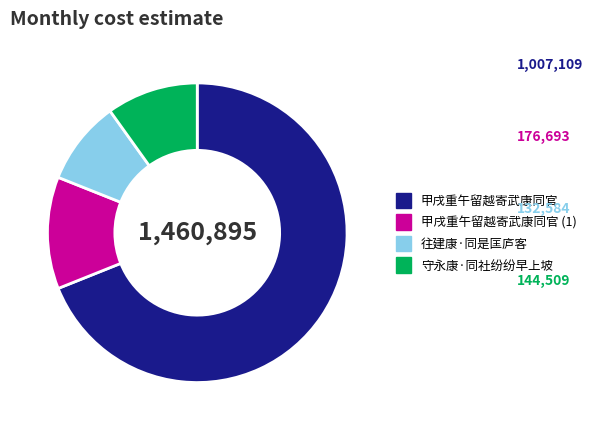

Combined, do 往建康·同是匡庐客 and 甲戌重午留越寄武康同官 account for over 50%?

Yes